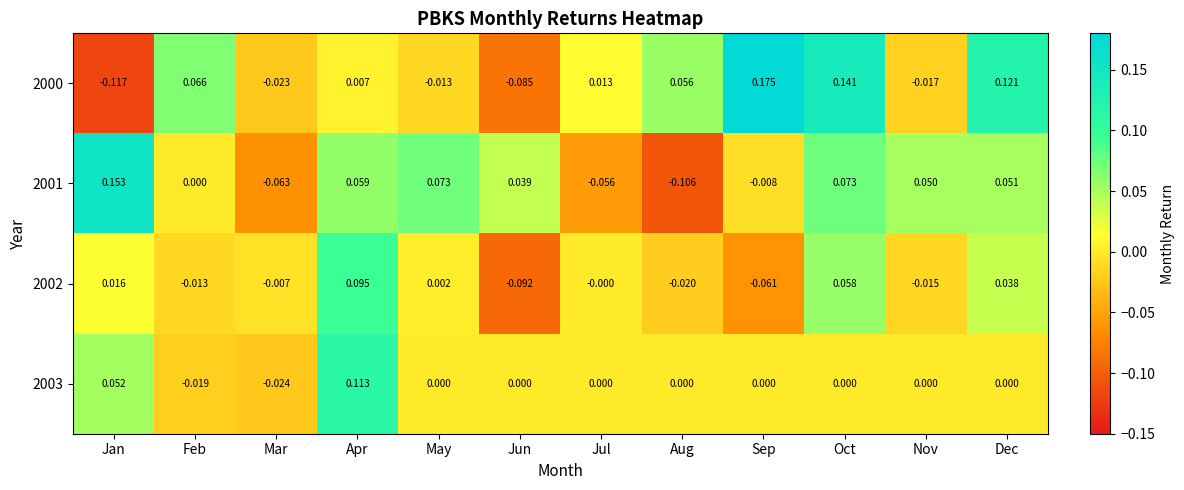

Where does the 2002 series first go above 0?

Jan